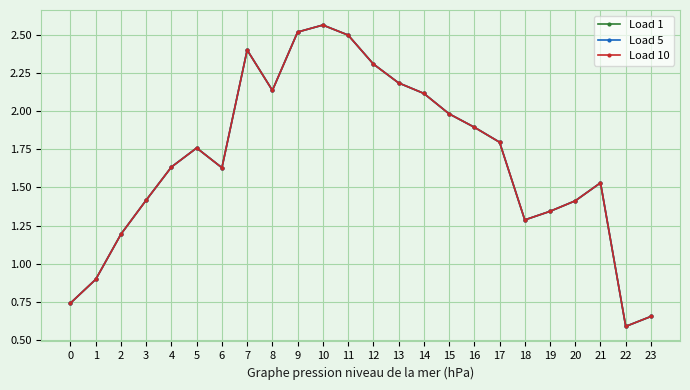

Is this an area chart (filled region under the line)?

No